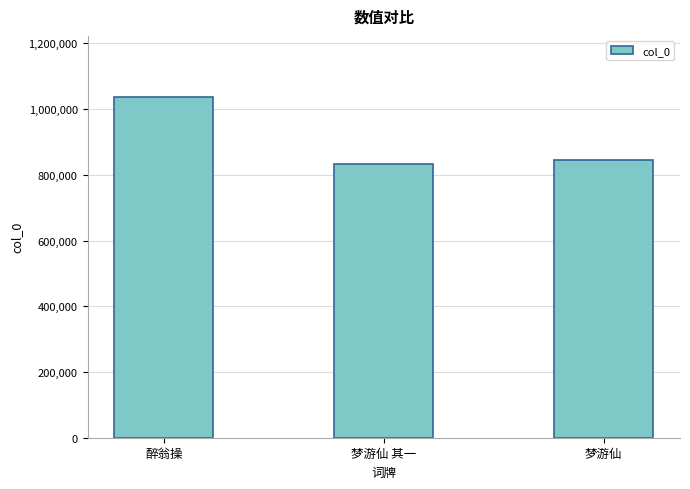

List the labels in order of value, largest first.

醉翁操, 梦游仙, 梦游仙 其一